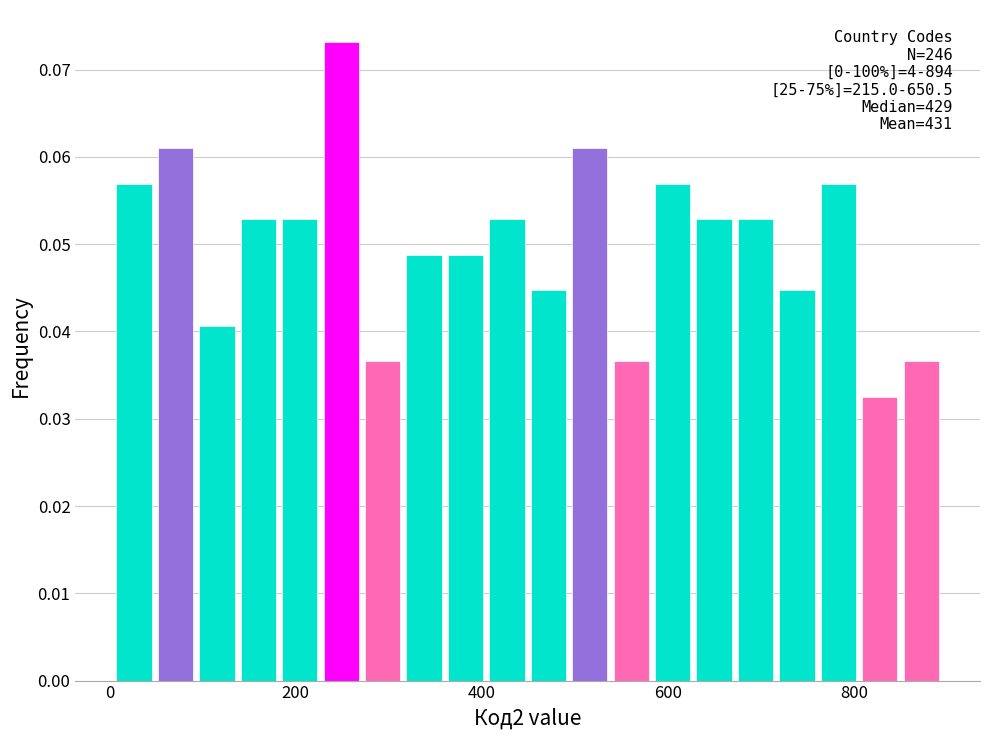

Read against the x-axis, roughly where is the centre of the tallest bar?

240